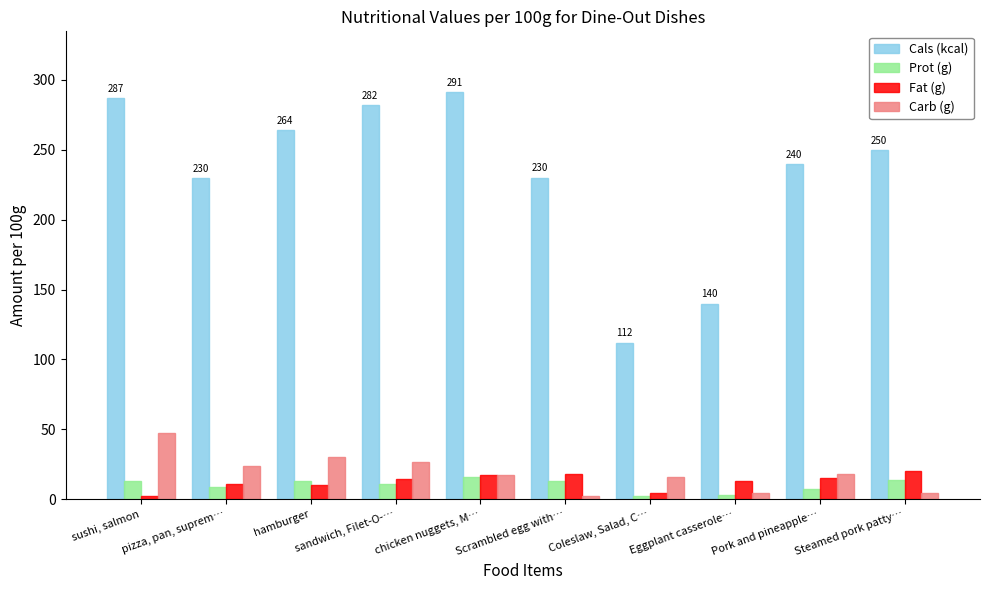

Rank the categories by Prot (g) value from lowest to highest.

Coleslaw, Salad, C…, Eggplant casserole…, Pork and pineapple…, pizza, pan, suprem…, sandwich, Filet-O-…, hamburger, Scrambled egg with…, sushi, salmon, Steamed pork patty…, chicken nuggets, M…